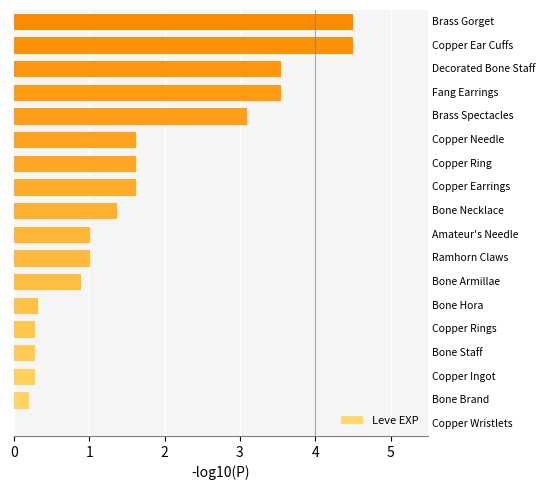

What is the sum of all values?

29.7